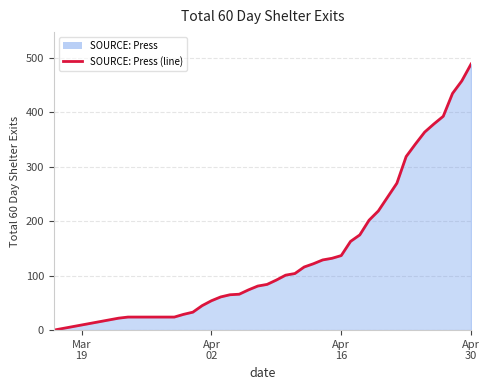

What is the maximum value shown in the chart?

489